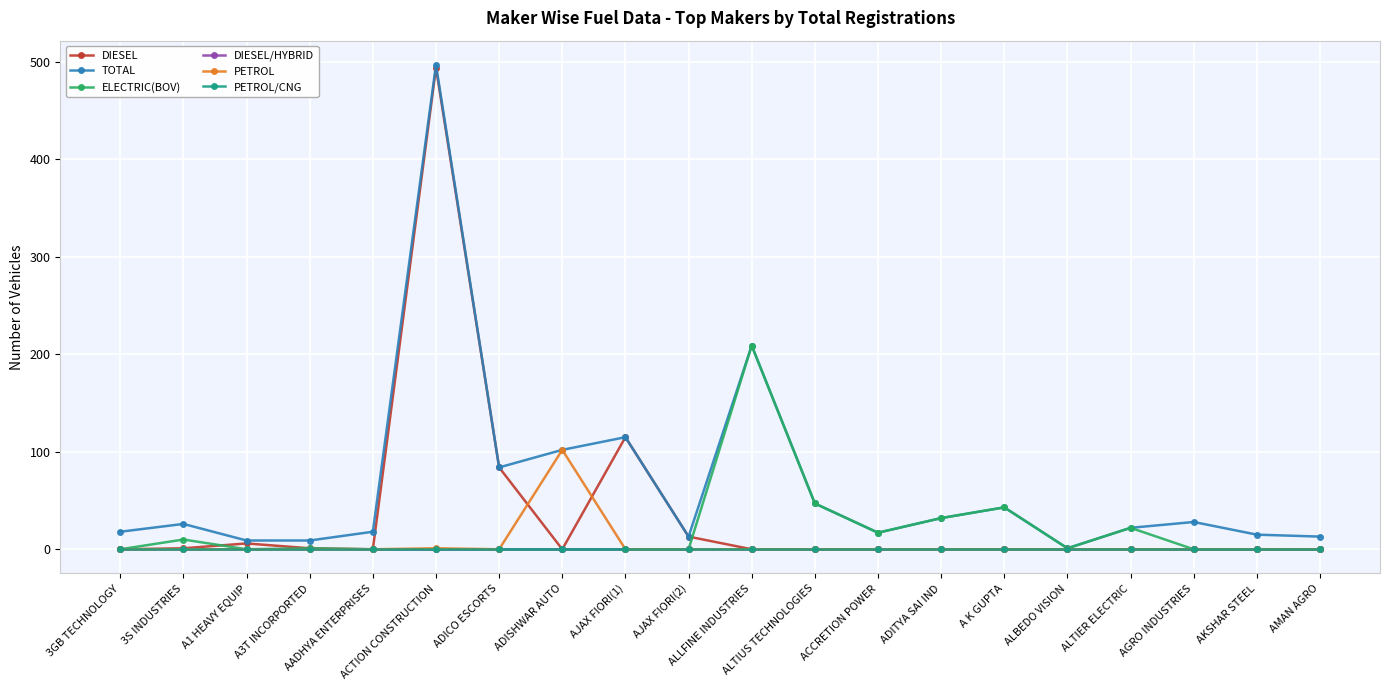

Rank the series by their maximum value, from highest to lowest.

TOTAL, DIESEL, ELECTRIC(BOV), PETROL, DIESEL/HYBRID, PETROL/CNG